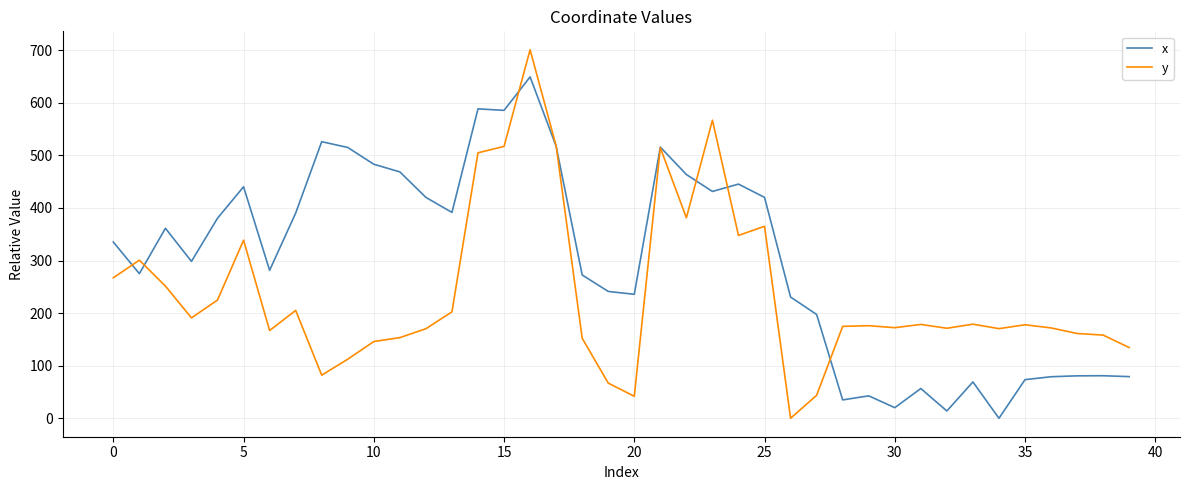

Count the number of data series in this chart.

2